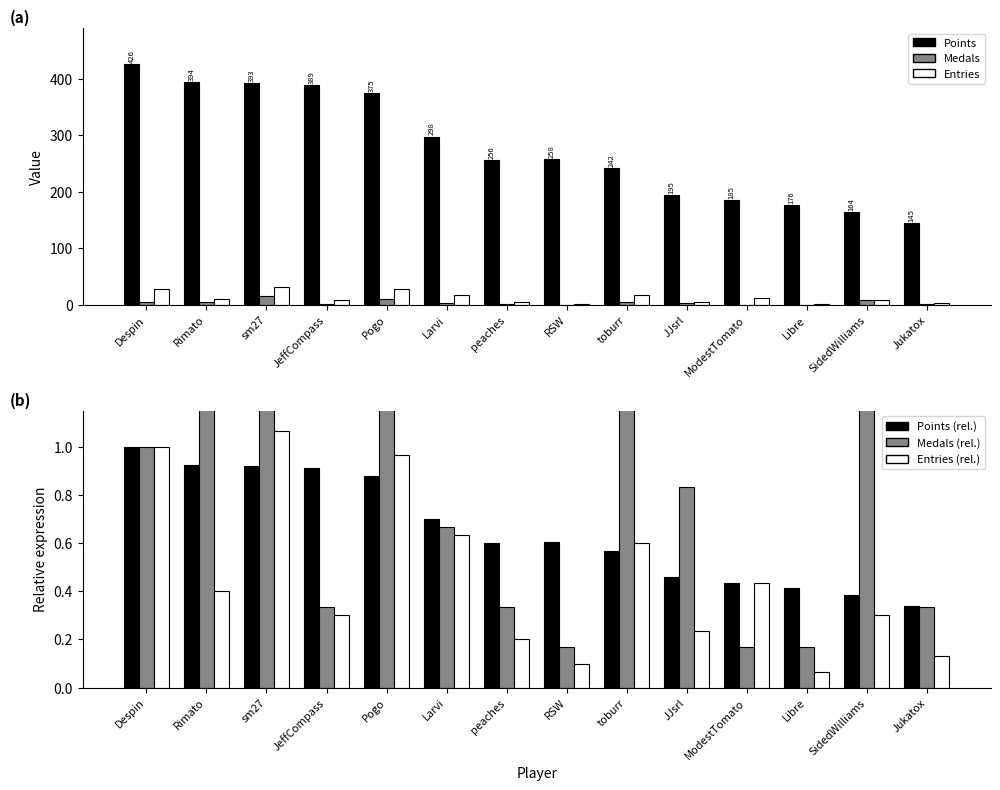

Which category has the highest value in the Entries (rel.) series?

sm27